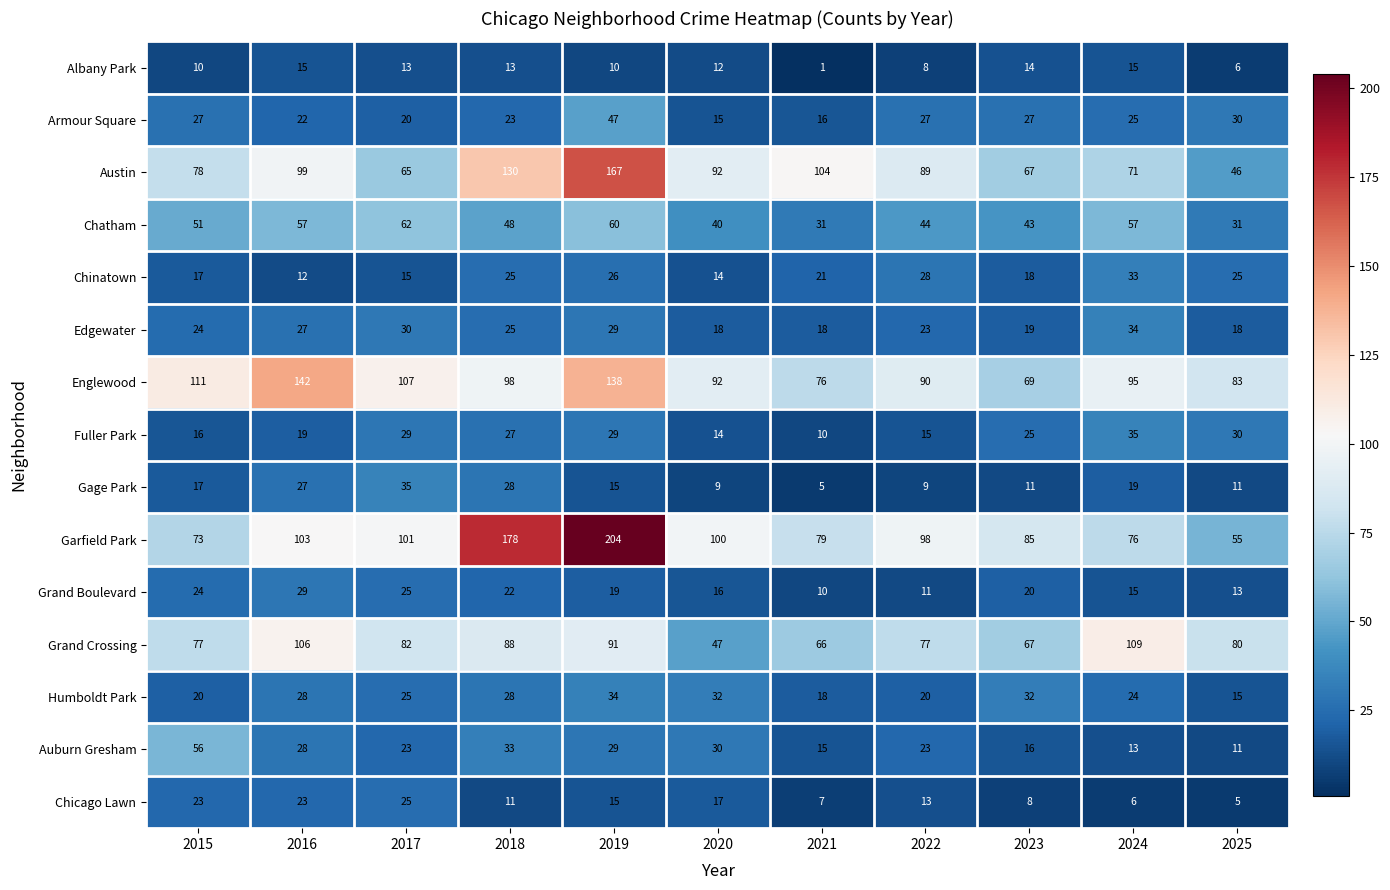

What is the smallest value displayed?

1